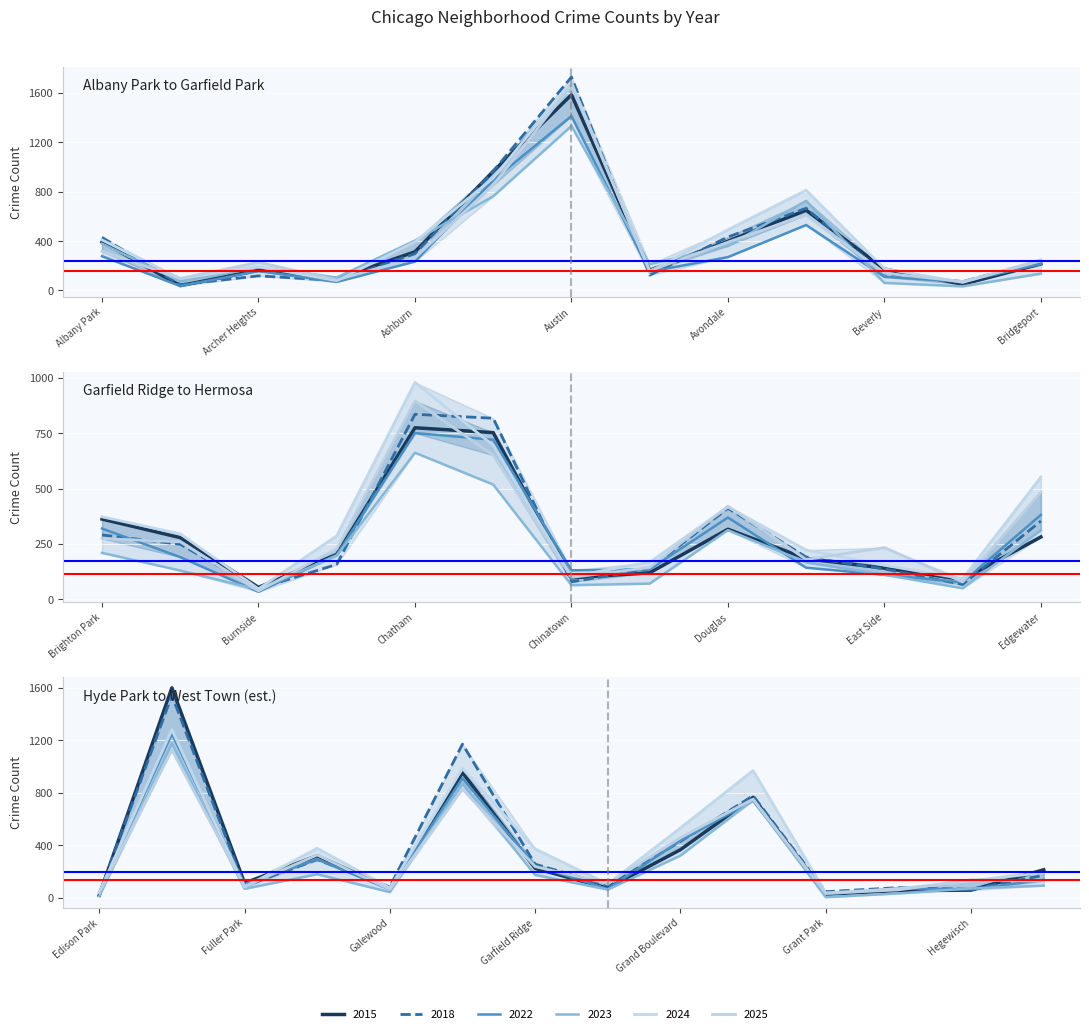

Which series has the largest total across all categories?

2024